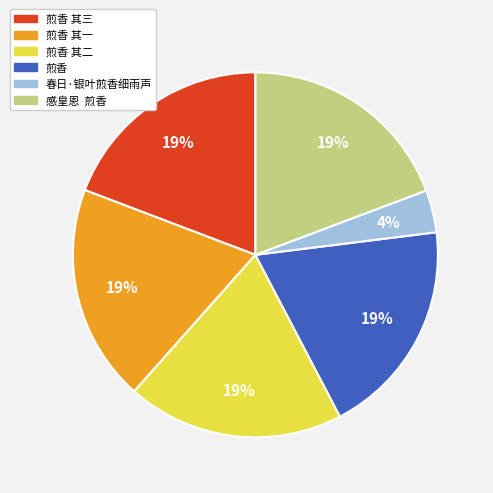

True or false: 煎香 accounts for 19% of the total.

True